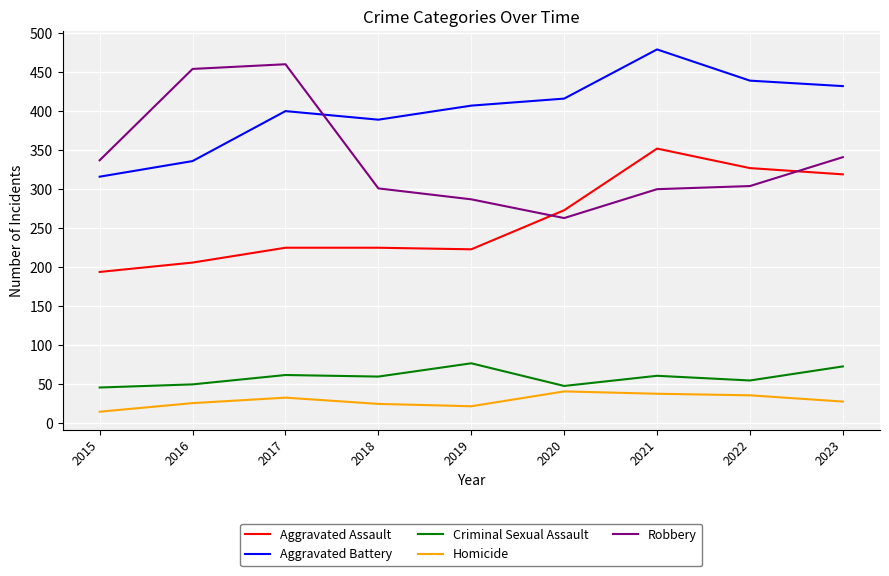

At how many categories does at least one series exceed 72?

9